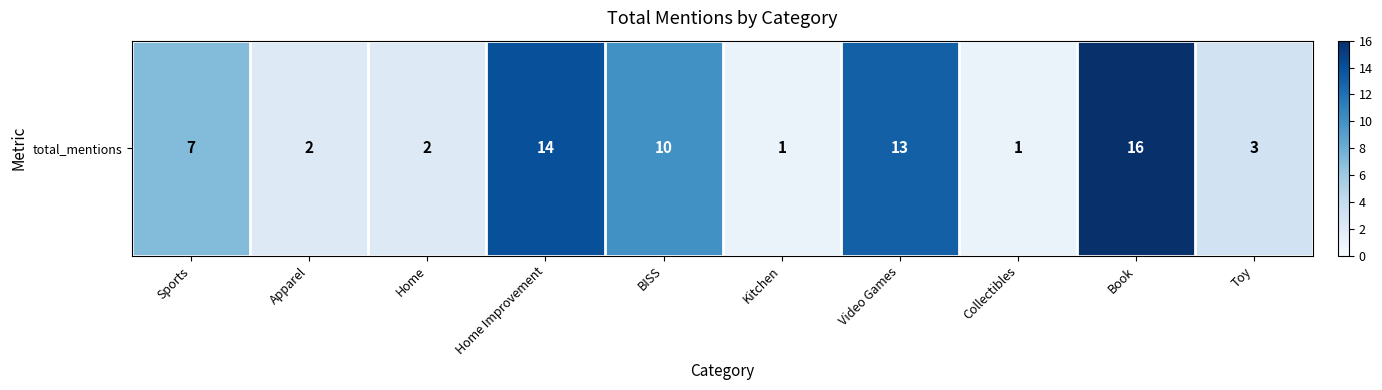

What is the maximum value shown in the chart?

16